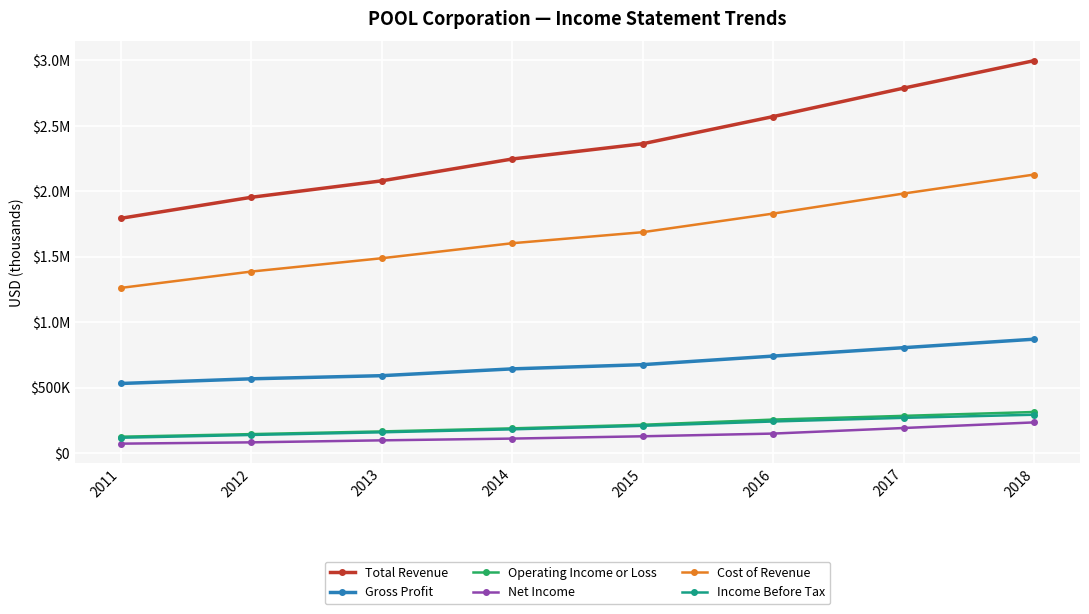

What are all the series names shown in the legend?

Total Revenue, Gross Profit, Operating Income or Loss, Net Income, Cost of Revenue, Income Before Tax